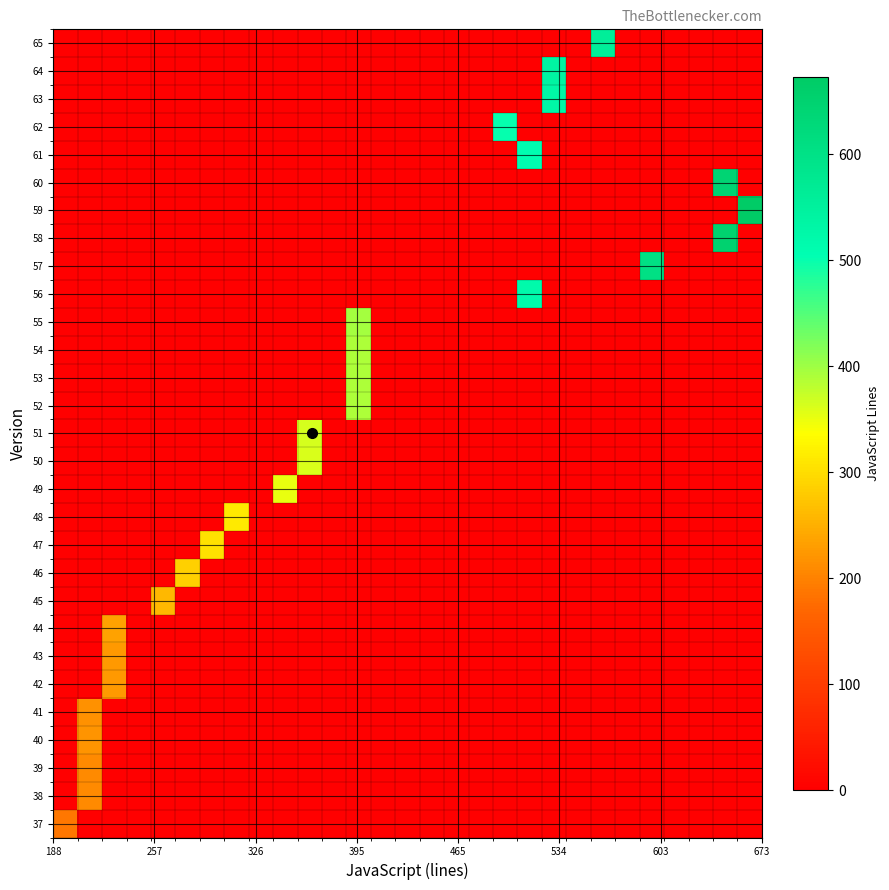

Reading left to right, transcribe all the data shown in this chart.

37: 188	0	0	0	0	0	0	0	0	0	0	0	0	0	0	0	0	0	0	0	0	0	0	0	0	0	0	0	0
38: 0	209	0	0	0	0	0	0	0	0	0	0	0	0	0	0	0	0	0	0	0	0	0	0	0	0	0	0	0
39: 0	210	0	0	0	0	0	0	0	0	0	0	0	0	0	0	0	0	0	0	0	0	0	0	0	0	0	0	0
40: 0	220	0	0	0	0	0	0	0	0	0	0	0	0	0	0	0	0	0	0	0	0	0	0	0	0	0	0	0
41: 0	218	0	0	0	0	0	0	0	0	0	0	0	0	0	0	0	0	0	0	0	0	0	0	0	0	0	0	0
42: 0	0	226	0	0	0	0	0	0	0	0	0	0	0	0	0	0	0	0	0	0	0	0	0	0	0	0	0	0
43: 0	0	226	0	0	0	0	0	0	0	0	0	0	0	0	0	0	0	0	0	0	0	0	0	0	0	0	0	0
44: 0	0	234	0	0	0	0	0	0	0	0	0	0	0	0	0	0	0	0	0	0	0	0	0	0	0	0	0	0
45: 0	0	0	0	258	0	0	0	0	0	0	0	0	0	0	0	0	0	0	0	0	0	0	0	0	0	0	0	0
46: 0	0	0	0	0	285	0	0	0	0	0	0	0	0	0	0	0	0	0	0	0	0	0	0	0	0	0	0	0
47: 0	0	0	0	0	0	304	0	0	0	0	0	0	0	0	0	0	0	0	0	0	0	0	0	0	0	0	0	0
48: 0	0	0	0	0	0	0	313	0	0	0	0	0	0	0	0	0	0	0	0	0	0	0	0	0	0	0	0	0
49: 0	0	0	0	0	0	0	0	0	351	0	0	0	0	0	0	0	0	0	0	0	0	0	0	0	0	0	0	0
50: 0	0	0	0	0	0	0	0	0	0	361	0	0	0	0	0	0	0	0	0	0	0	0	0	0	0	0	0	0
51: 0	0	0	0	0	0	0	0	0	0	365	0	0	0	0	0	0	0	0	0	0	0	0	0	0	0	0	0	0
52: 0	0	0	0	0	0	0	0	0	0	0	0	390	0	0	0	0	0	0	0	0	0	0	0	0	0	0	0	0
53: 0	0	0	0	0	0	0	0	0	0	0	0	390	0	0	0	0	0	0	0	0	0	0	0	0	0	0	0	0
54: 0	0	0	0	0	0	0	0	0	0	0	0	391	0	0	0	0	0	0	0	0	0	0	0	0	0	0	0	0
55: 0	0	0	0	0	0	0	0	0	0	0	0	396	0	0	0	0	0	0	0	0	0	0	0	0	0	0	0	0
56: 0	0	0	0	0	0	0	0	0	0	0	0	0	0	0	0	0	0	0	520	0	0	0	0	0	0	0	0	0
57: 0	0	0	0	0	0	0	0	0	0	0	0	0	0	0	0	0	0	0	0	0	0	0	0	605	0	0	0	0
58: 0	0	0	0	0	0	0	0	0	0	0	0	0	0	0	0	0	0	0	0	0	0	0	0	0	0	0	651	0
59: 0	0	0	0	0	0	0	0	0	0	0	0	0	0	0	0	0	0	0	0	0	0	0	0	0	0	0	0	673
60: 0	0	0	0	0	0	0	0	0	0	0	0	0	0	0	0	0	0	0	0	0	0	0	0	0	0	0	643	0
61: 0	0	0	0	0	0	0	0	0	0	0	0	0	0	0	0	0	0	0	509	0	0	0	0	0	0	0	0	0
62: 0	0	0	0	0	0	0	0	0	0	0	0	0	0	0	0	0	0	502	0	0	0	0	0	0	0	0	0	0
63: 0	0	0	0	0	0	0	0	0	0	0	0	0	0	0	0	0	0	0	0	531	0	0	0	0	0	0	0	0
64: 0	0	0	0	0	0	0	0	0	0	0	0	0	0	0	0	0	0	0	0	539	0	0	0	0	0	0	0	0
65: 0	0	0	0	0	0	0	0	0	0	0	0	0	0	0	0	0	0	0	0	0	0	559	0	0	0	0	0	0